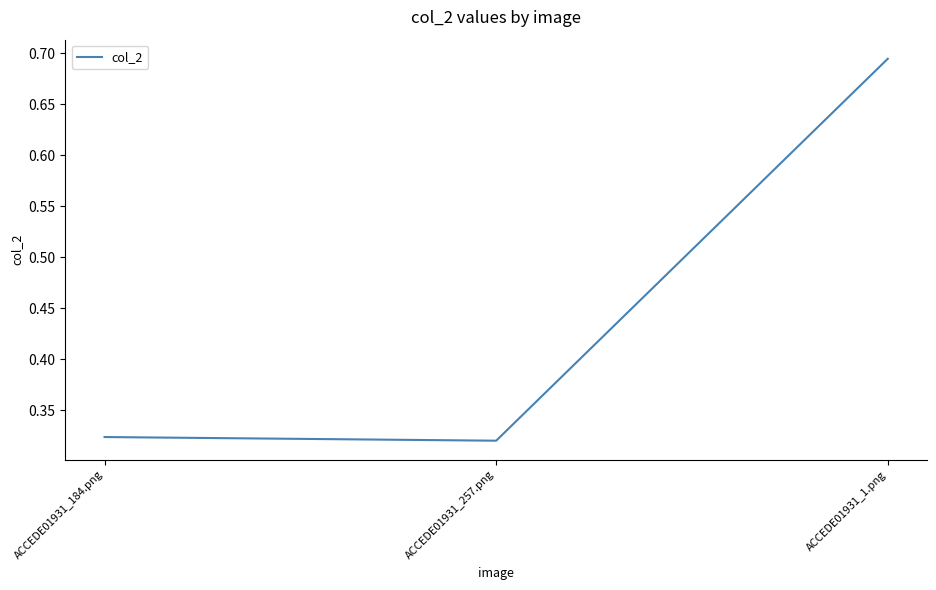

What position from the right is ACCEDE01931_1.png?

1